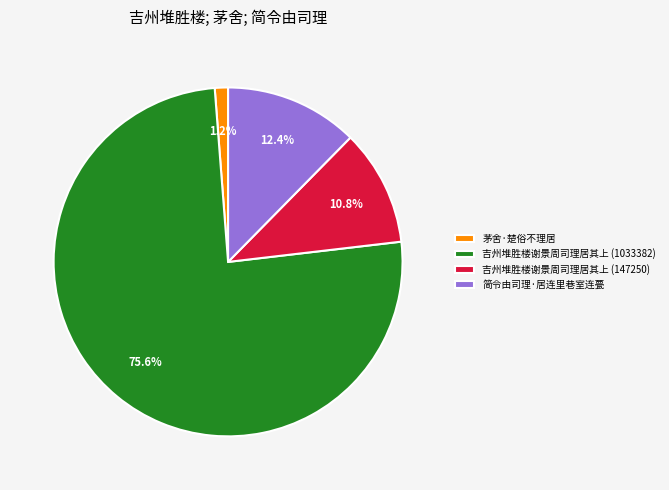

Rank the categories by value from highest to lowest.

吉州堆胜楼谢景周司理居其上 (1033382), 简令由司理·居连里巷室连甍, 吉州堆胜楼谢景周司理居其上 (147250), 茅舍·楚俗不理居